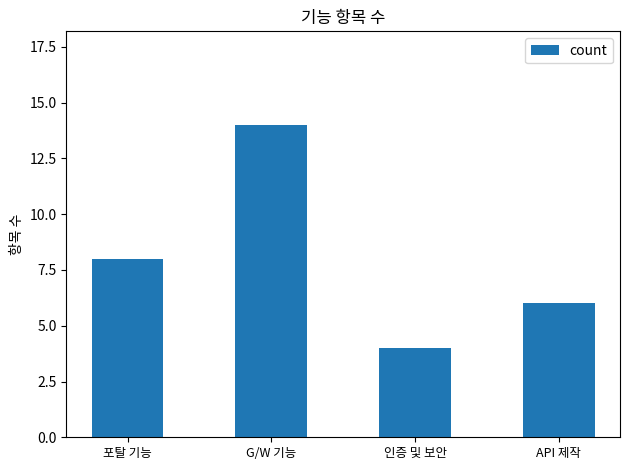

What is the difference between the maximum and minimum values?

10